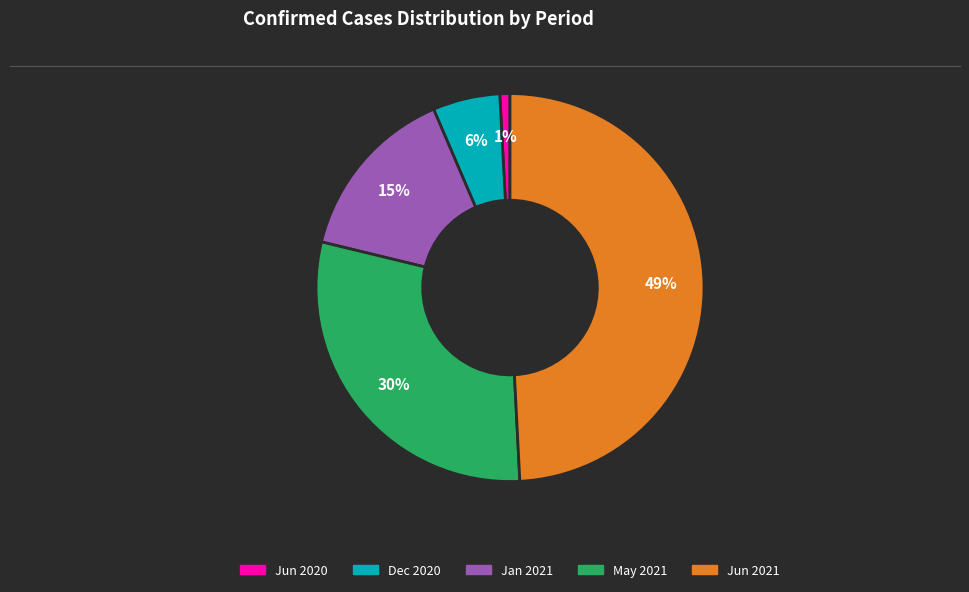

What is the smallest slice in the pie chart?

Jun 2020